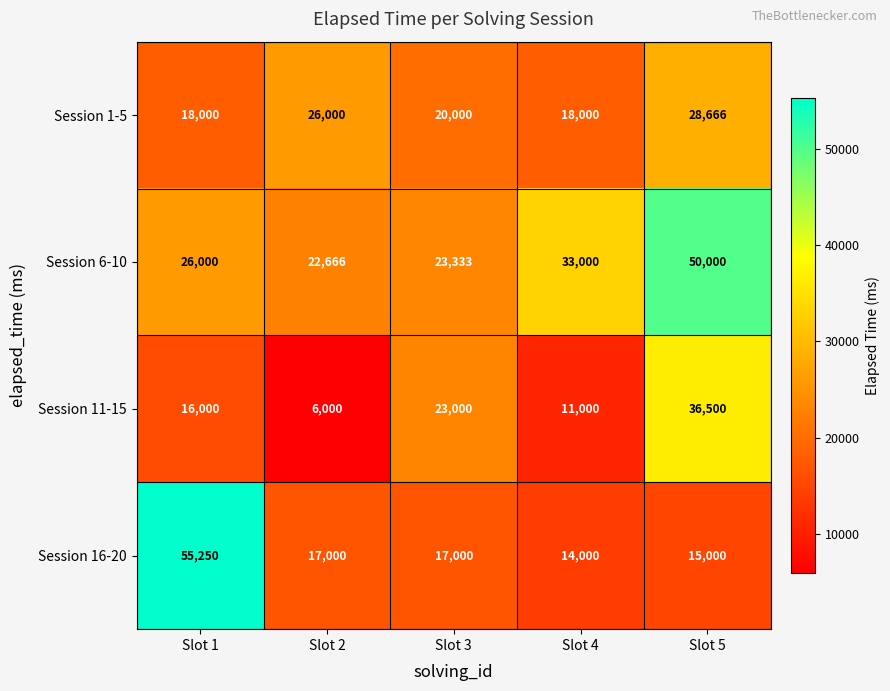

What is the total value across all series at Slot 5?

130166